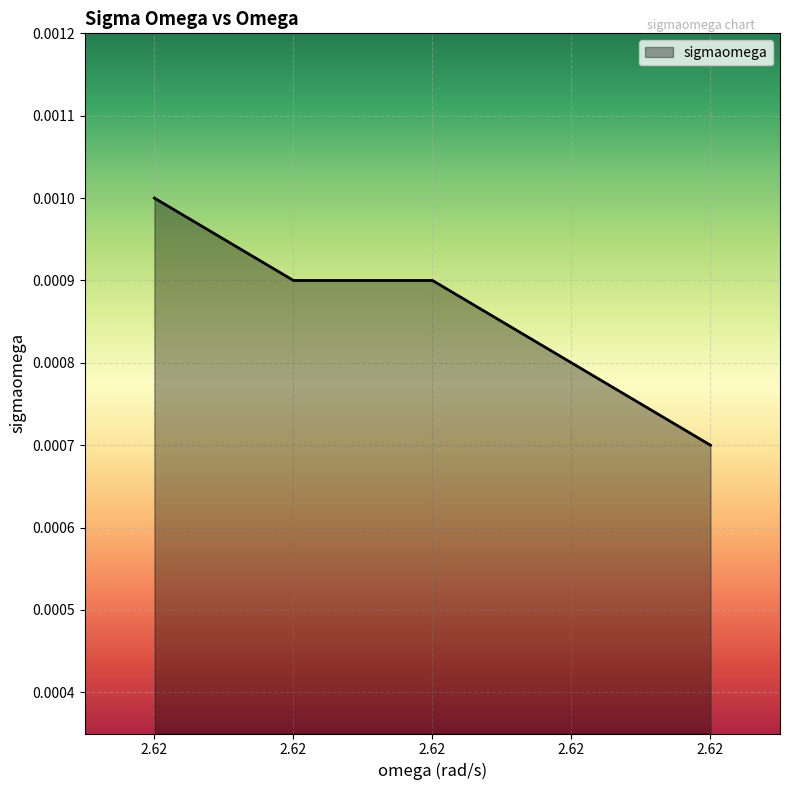

How many lines are shown in the chart?

1